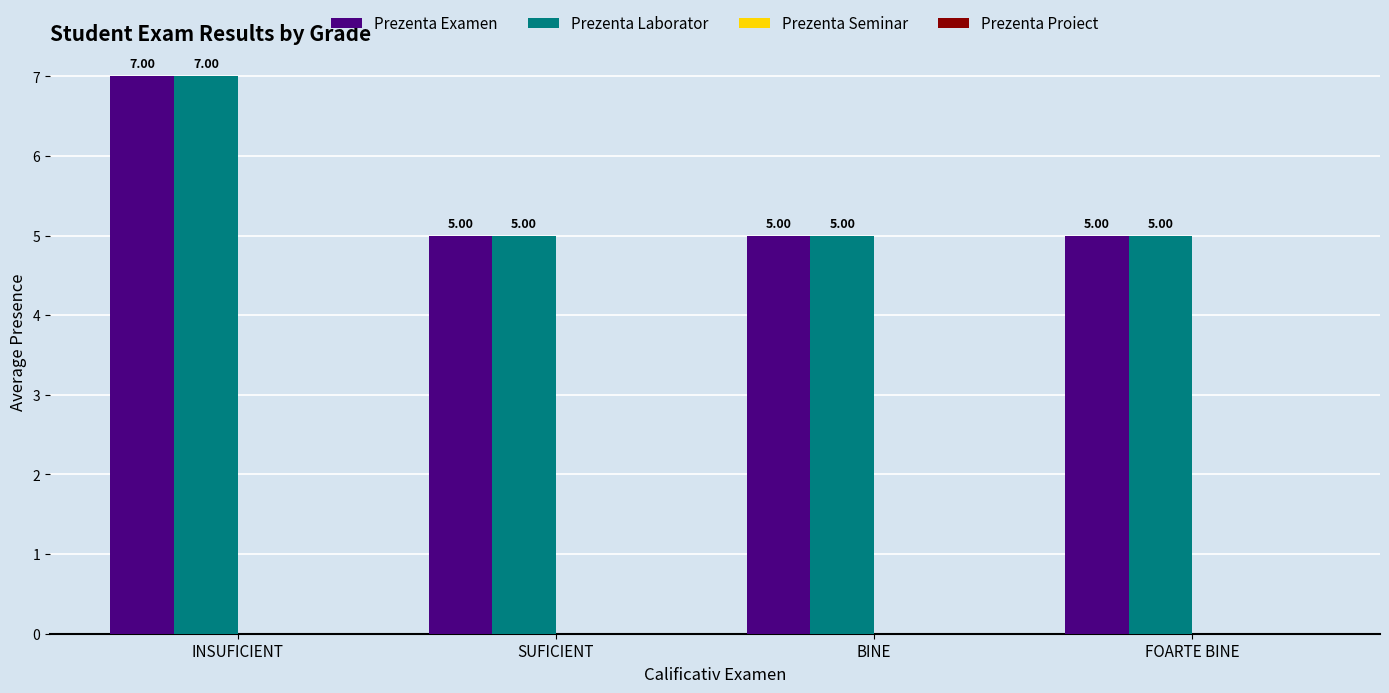

What is the label of the 1st bar from the left?

INSUFICIENT